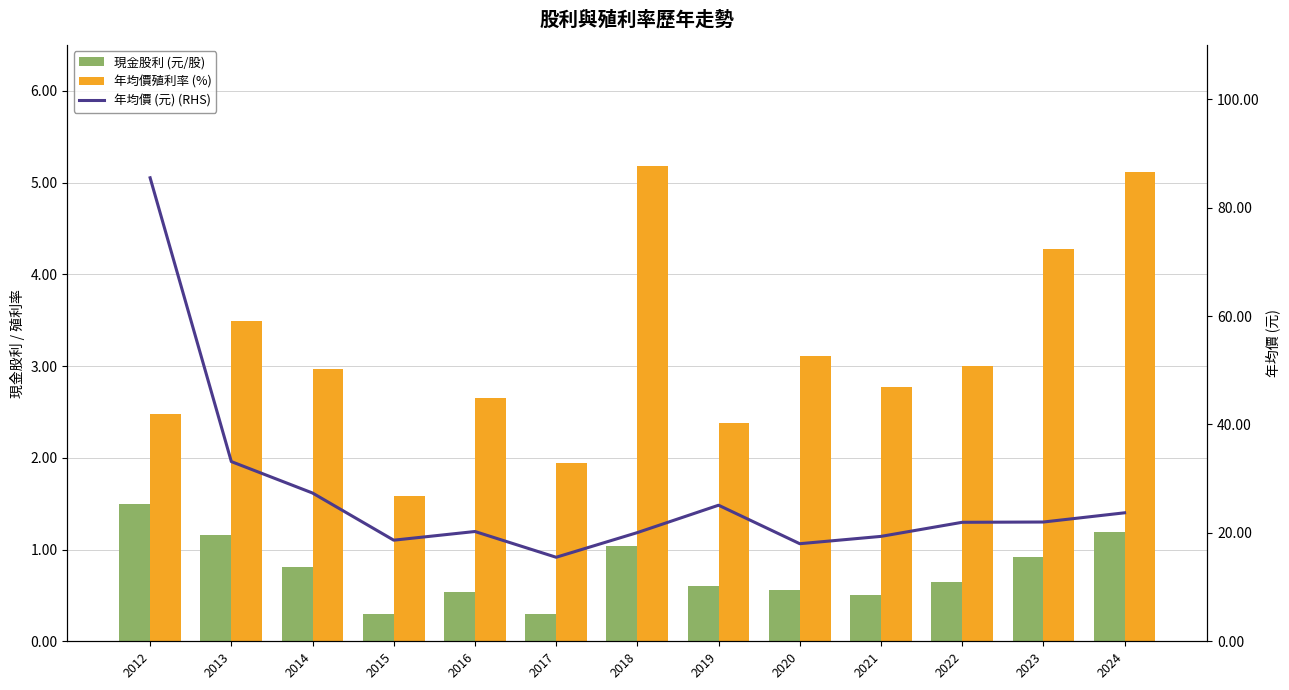

Is it true that 年均價 (元) (RHS) equals 34.1 at 2019?

False